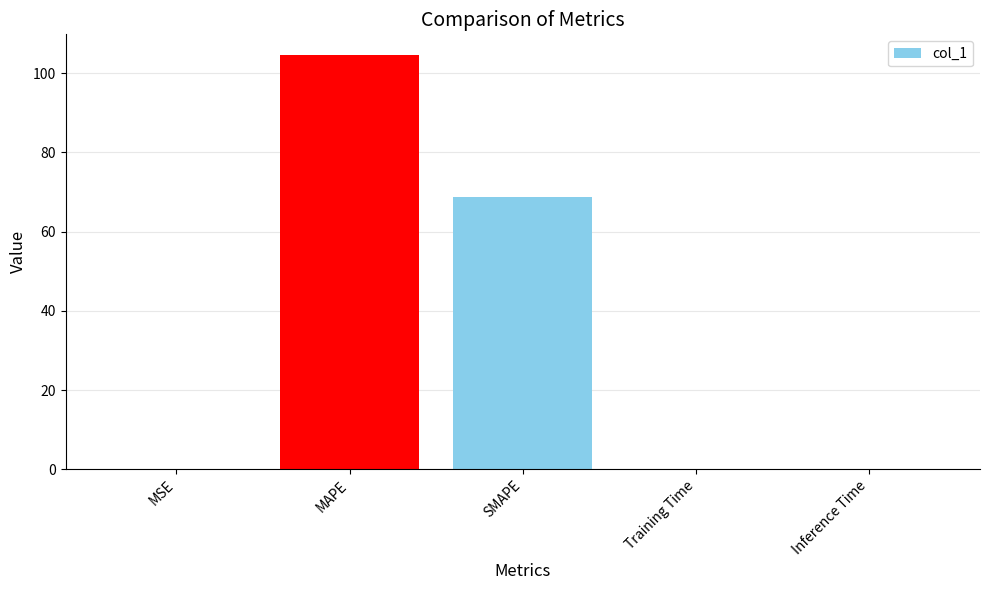

At which category does the chart reach its peak across all series?

MAPE